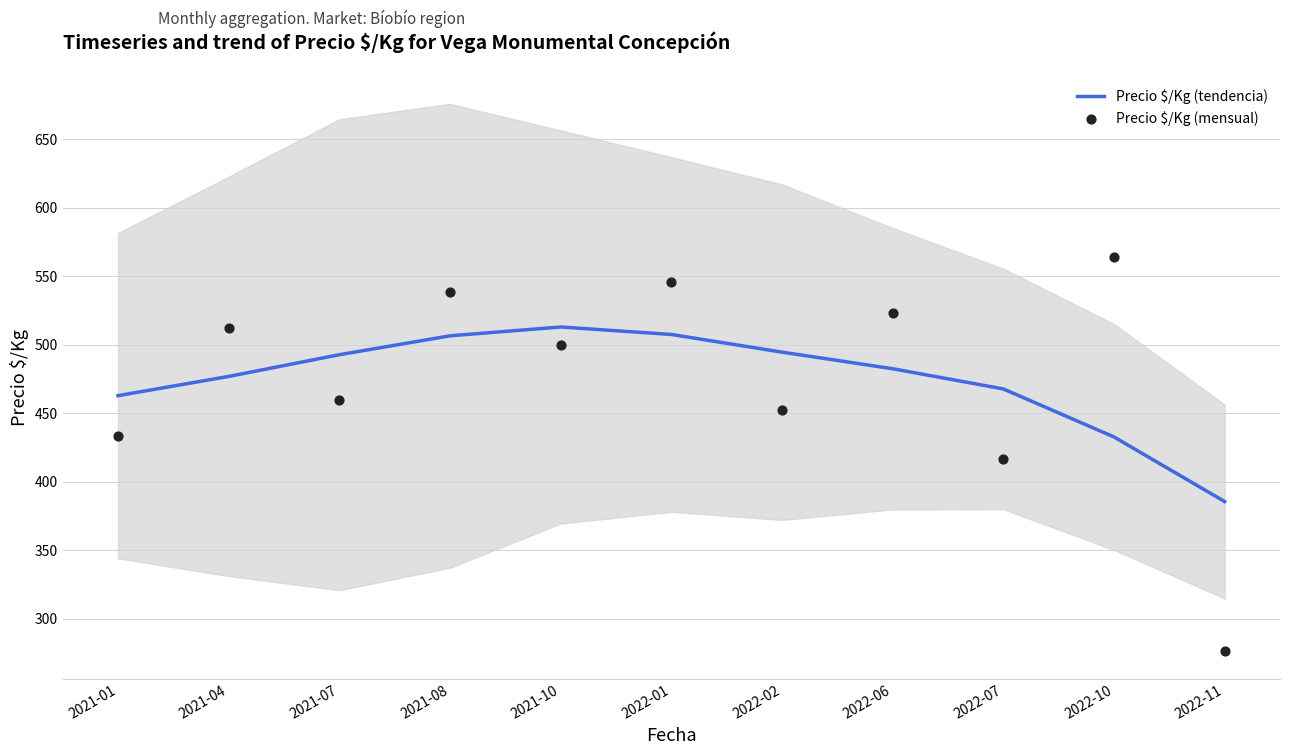

Which series reaches the minimum Y coordinate?

Precio $/Kg (mensual)